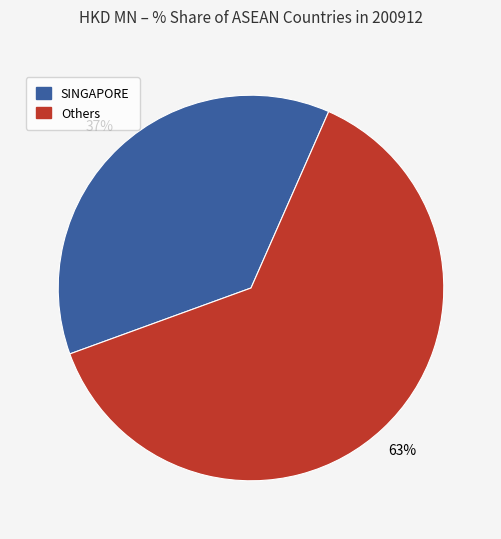

Approximately how many times larger is the value at SINGAPORE compared to Others?

0.6